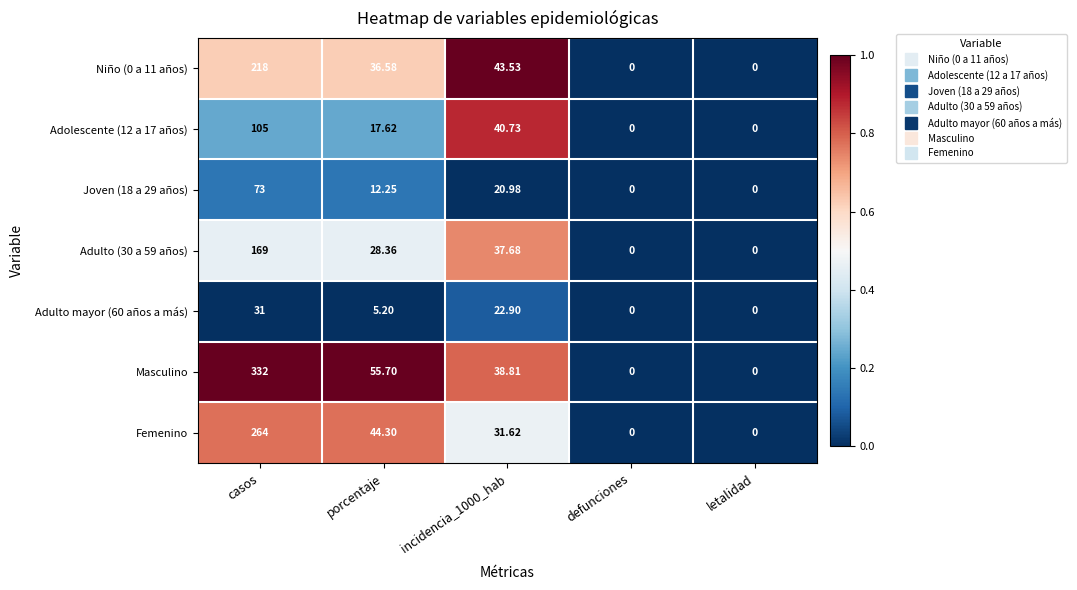

At which category is the sum across all series the highest?

casos